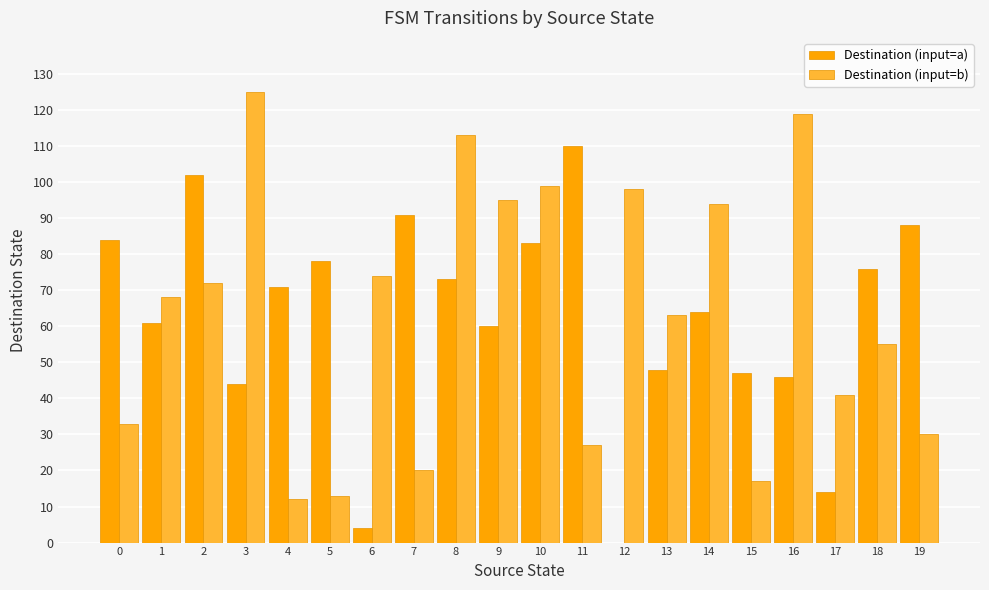

Reading right to left, list all the values displayed in this chart.

Destination (input=a): 19=88	18=76	17=14	16=46	15=47	14=64	13=48	12=0	11=110	10=83	9=60	8=73	7=91	6=4	5=78	4=71	3=44	2=102	1=61	0=84
Destination (input=b): 19=30	18=55	17=41	16=119	15=17	14=94	13=63	12=98	11=27	10=99	9=95	8=113	7=20	6=74	5=13	4=12	3=125	2=72	1=68	0=33